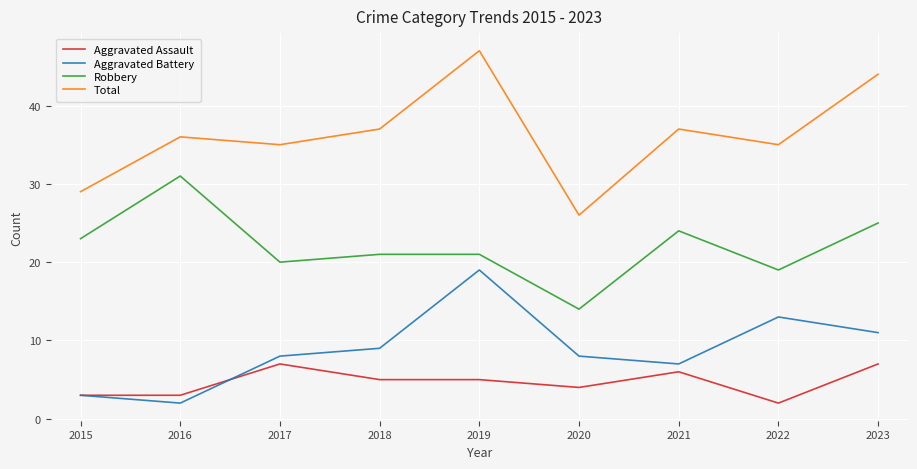

How many Aggravated Assault values are between 3 and 6?

6